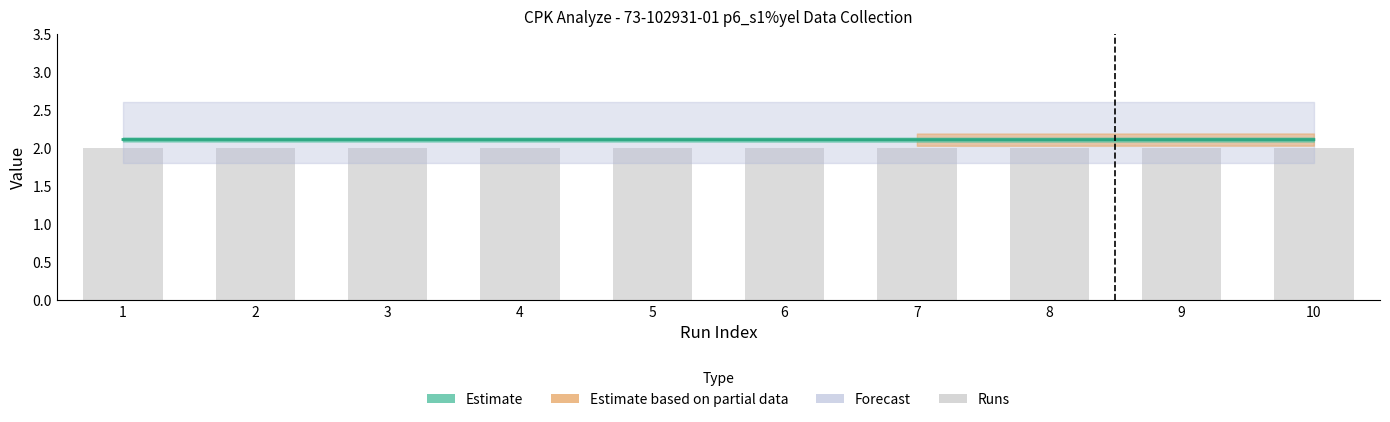

True or false: Runs has a value of 0.5 at 4.

False